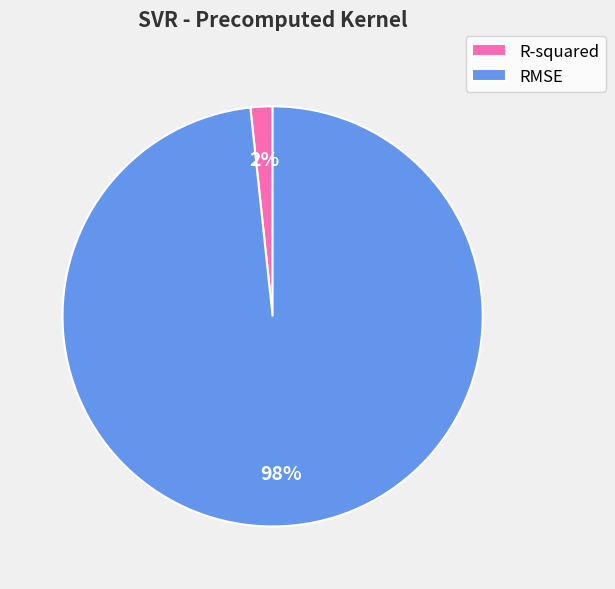

Is it true that RMSE is 98% of the pie?

True